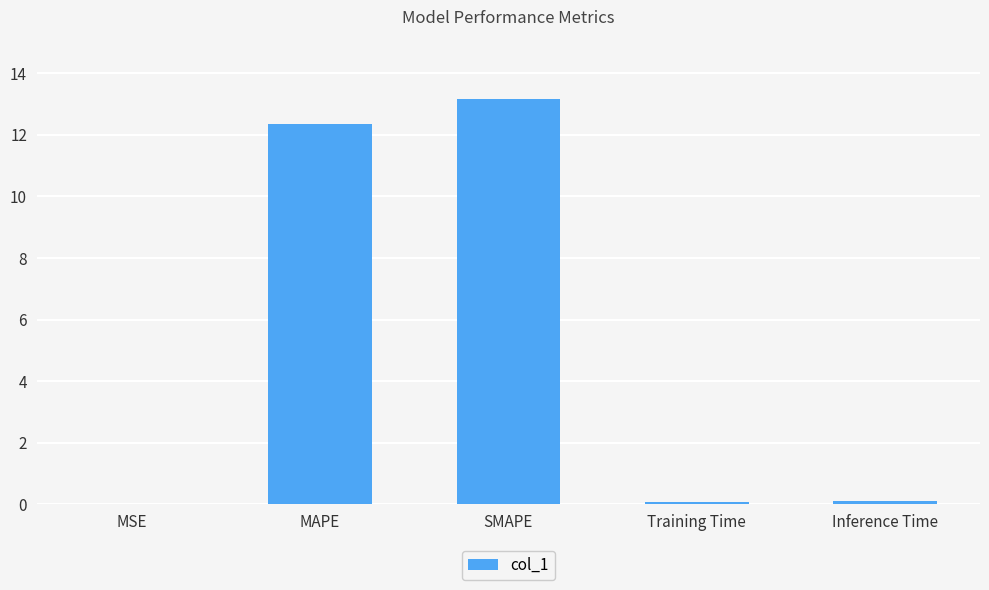

Is it true that the value at MSE is 0.0?

True